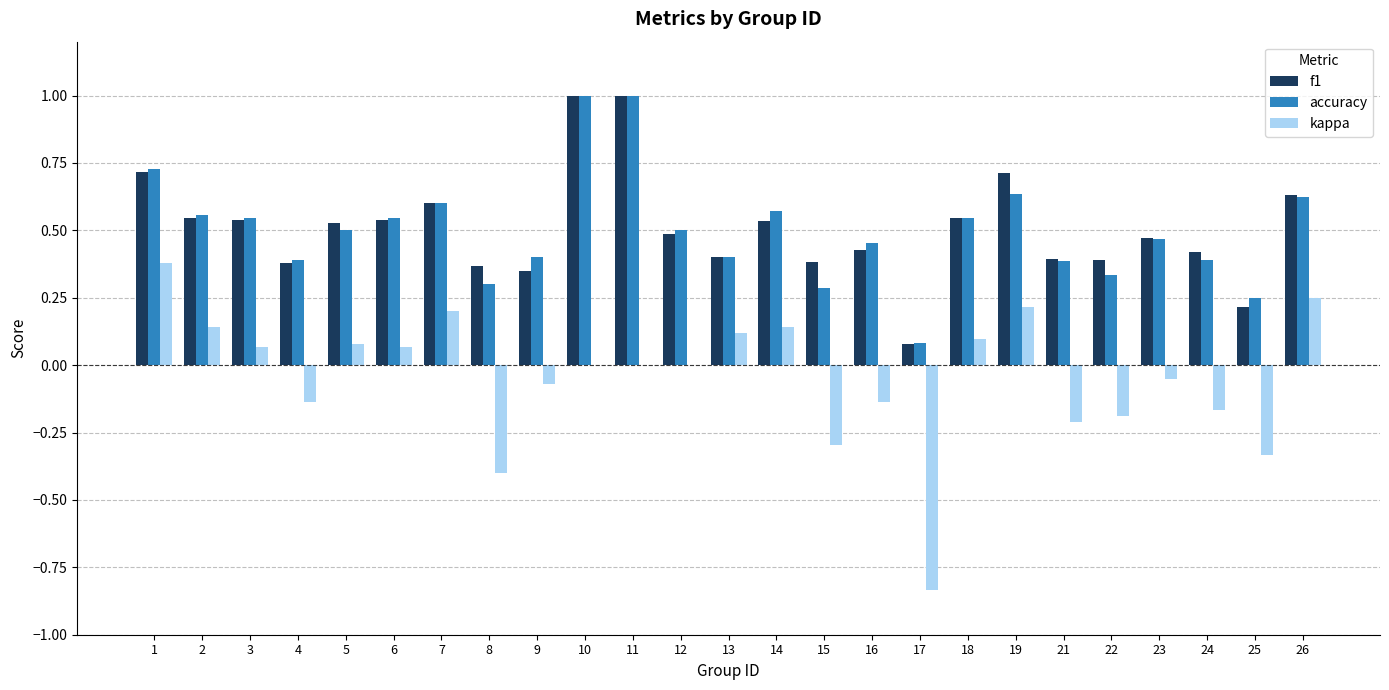

What is the sum of all accuracy values?

12.5